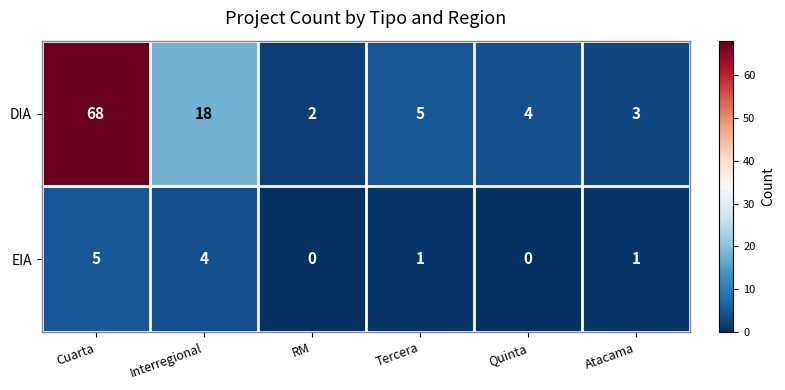

What is the sum of the DIA values at Quinta and Atacama?

7